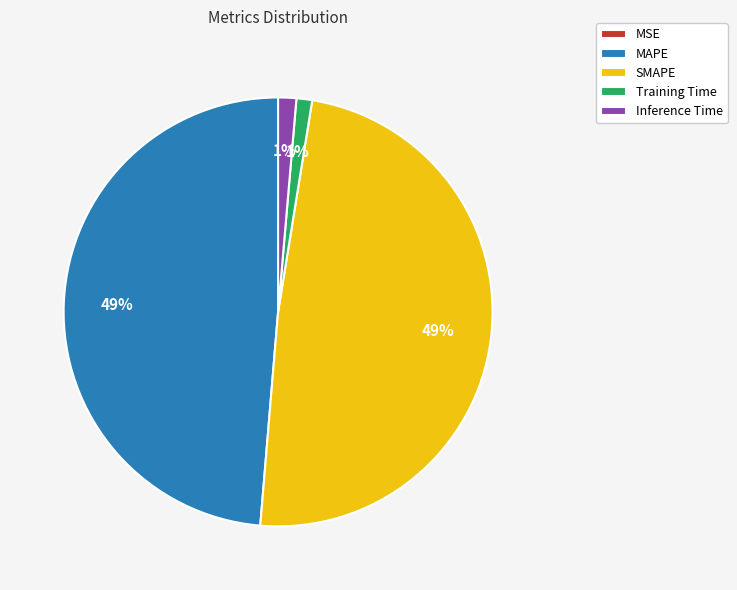

To the nearest percent, what is the difference between the largest and smallest slice percentages?

49%